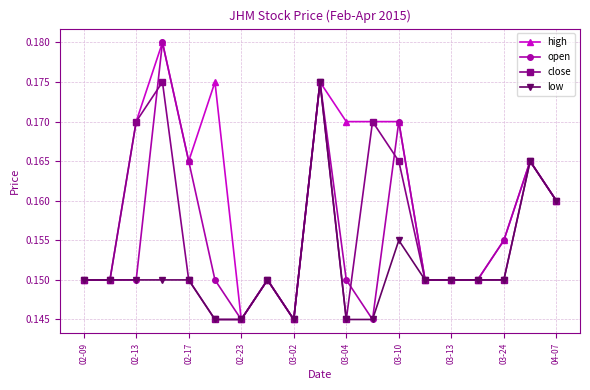

At how many categories does at least one series exceed 0?

19